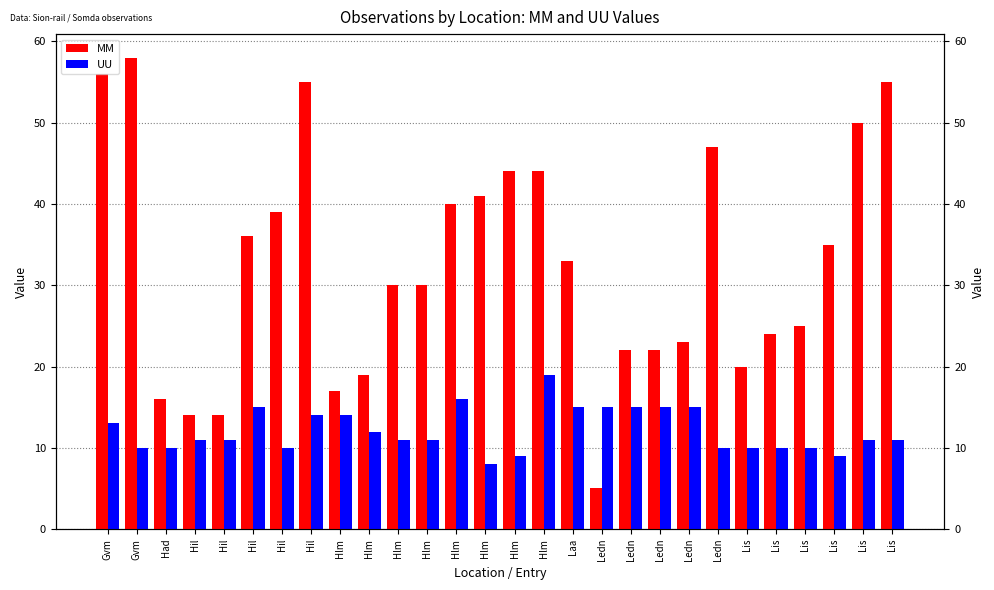

Reading right to left, what are all the values shown in this chart?

MM: Lis=55	Lis=50	Lis=35	Lis=25	Lis=24	Lis=20	Ledn=47	Ledn=23	Ledn=22	Ledn=22	Ledn=5	Laa=33	Hlm=44	Hlm=44	Hlm=41	Hlm=40	Hlm=30	Hlm=30	Hlm=19	Hlm=17	Hil=55	Hil=39	Hil=36	Hil=14	Hil=14	Had=16	Gvm=58	Gvm=56
UU: Lis=11	Lis=11	Lis=9	Lis=10	Lis=10	Lis=10	Ledn=10	Ledn=15	Ledn=15	Ledn=15	Ledn=15	Laa=15	Hlm=19	Hlm=9	Hlm=8	Hlm=16	Hlm=11	Hlm=11	Hlm=12	Hlm=14	Hil=14	Hil=10	Hil=15	Hil=11	Hil=11	Had=10	Gvm=10	Gvm=13